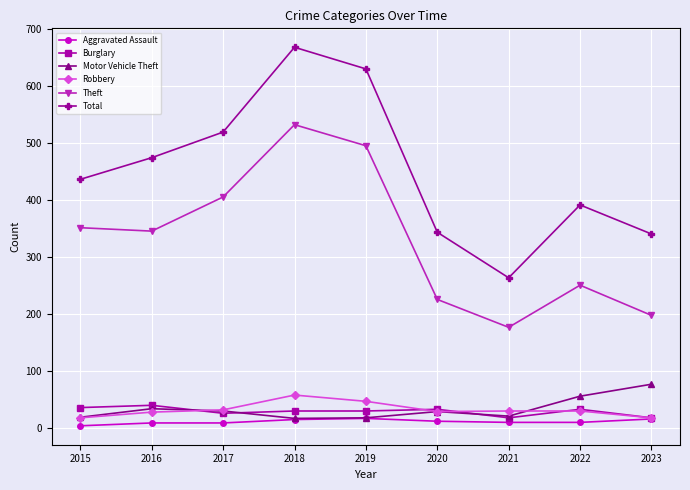

What are all the series names shown in the legend?

Aggravated Assault, Burglary, Motor Vehicle Theft, Robbery, Theft, Total